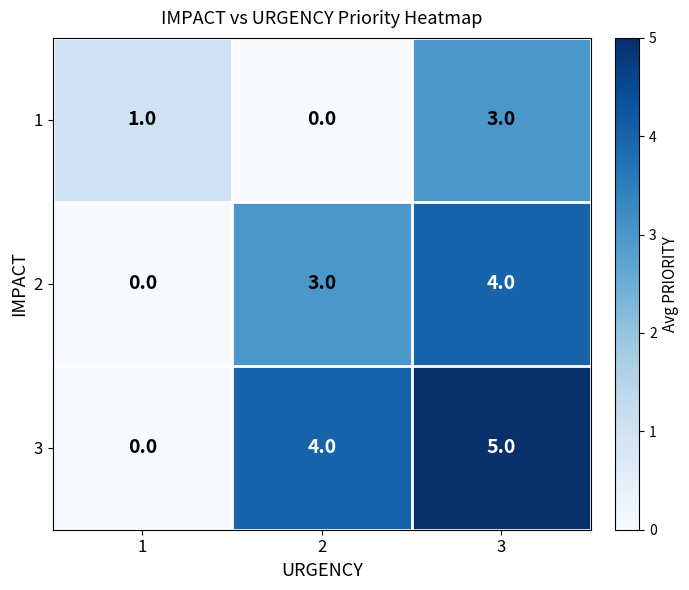

At how many categories does at least one series exceed 0?

3